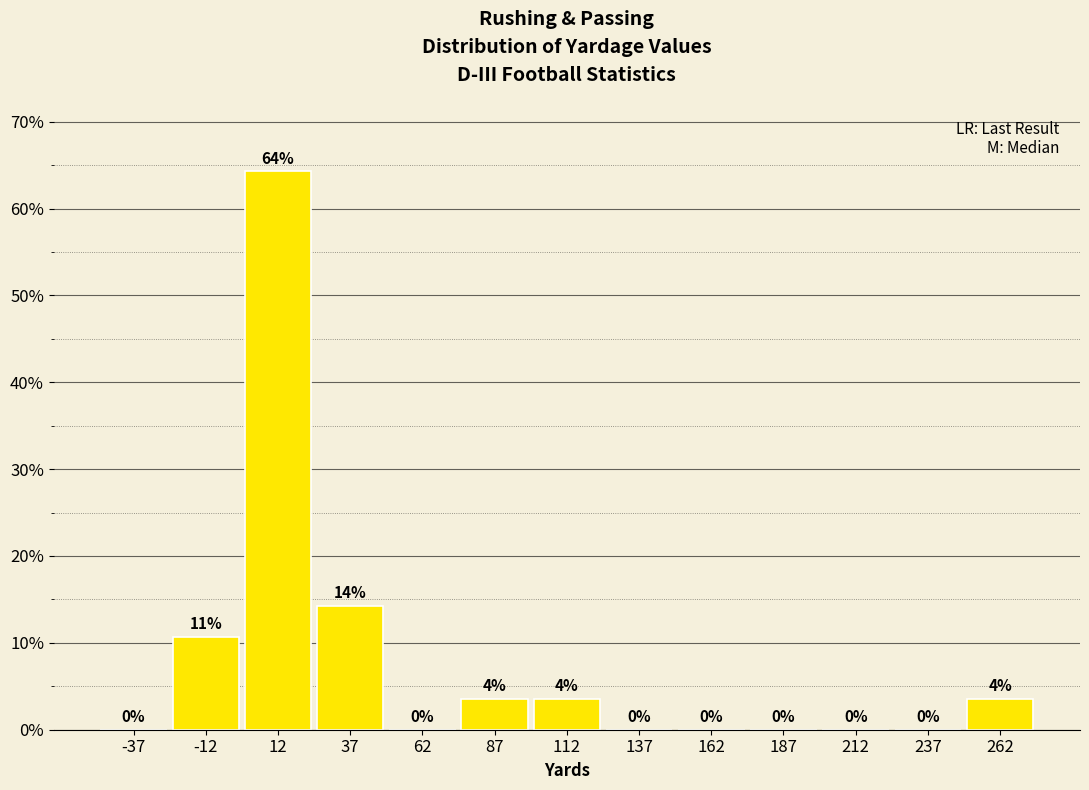

Which range on the x-axis has the tallest bar?

0 to 25